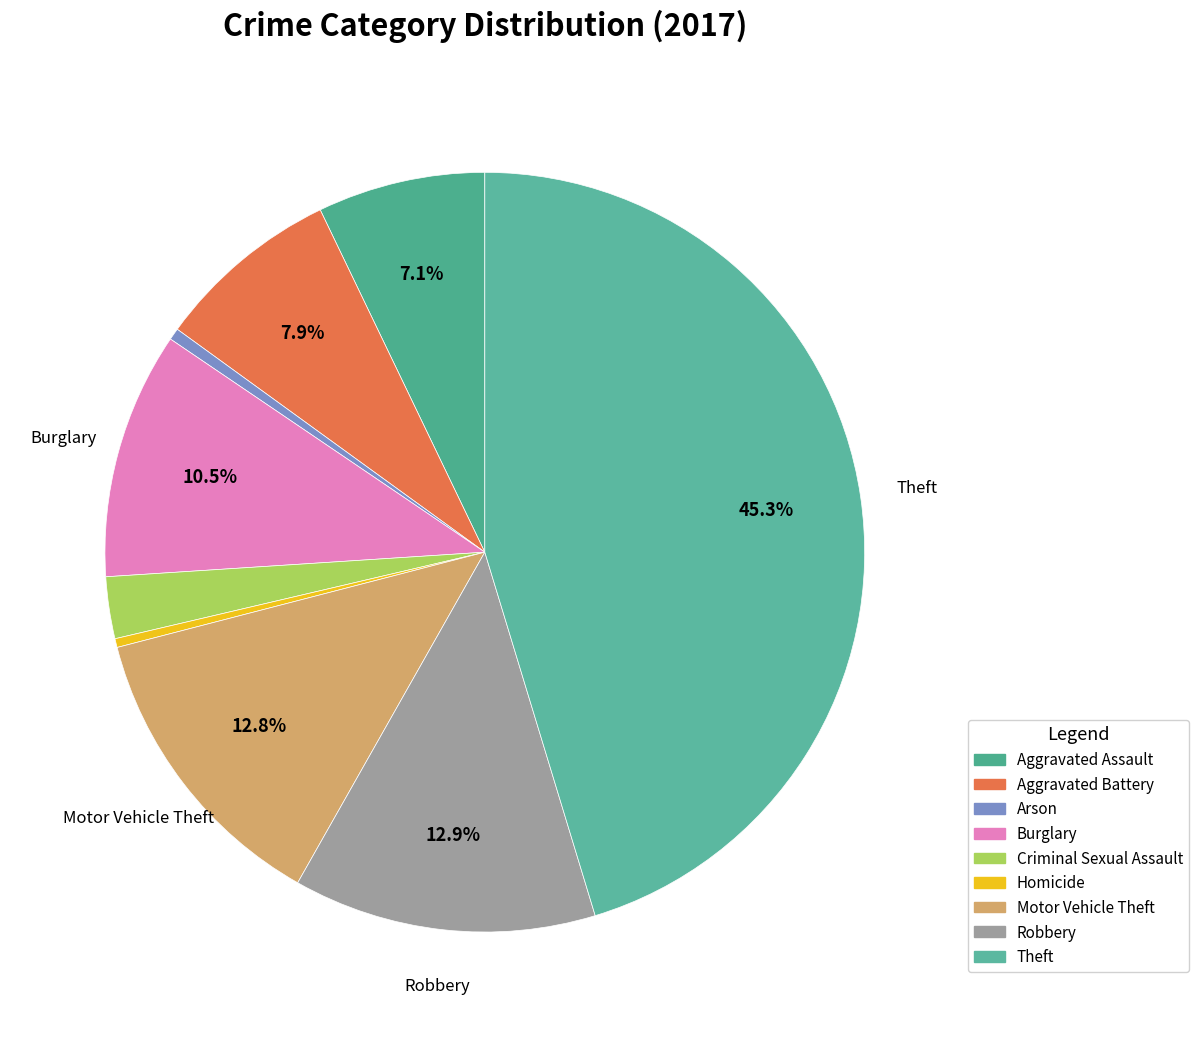

To the nearest percent, what is the combined percentage of Arson and Aggravated Assault?

8%